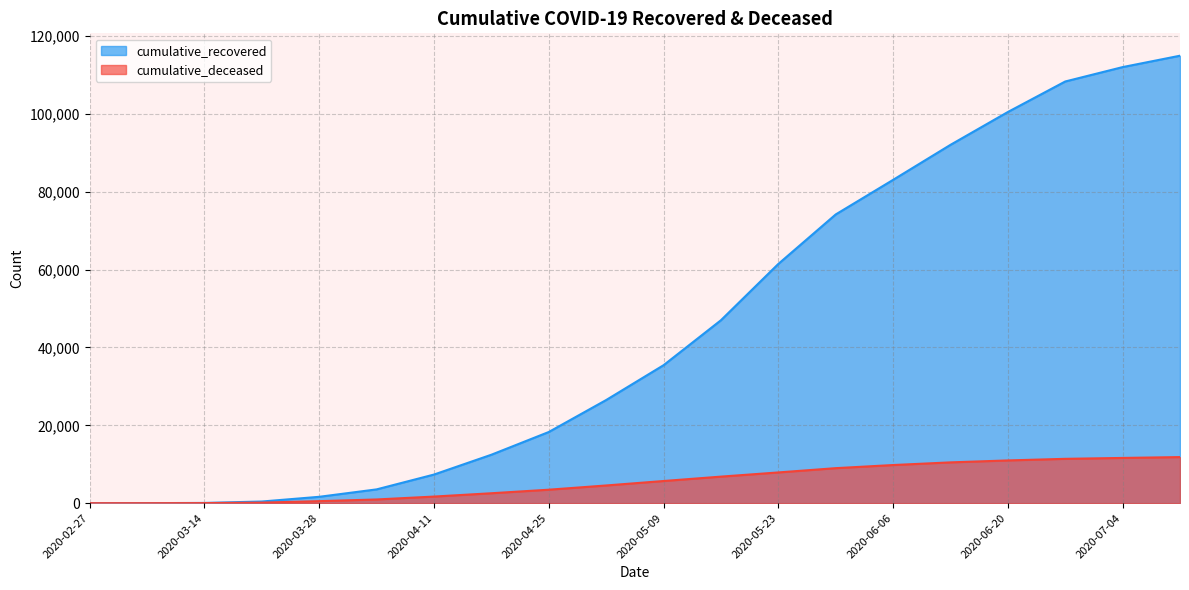

True or false: cumulative_deceased and cumulative_recovered intersect in this chart.

False